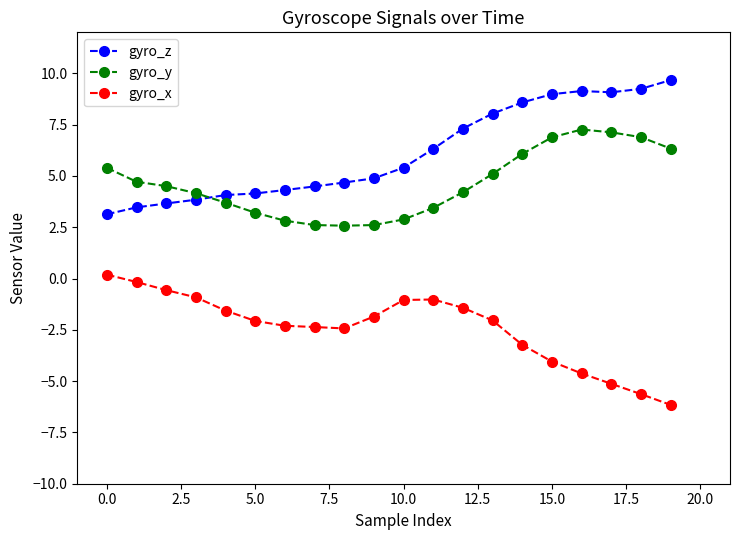

Which series has the largest total across all categories?

gyro_z